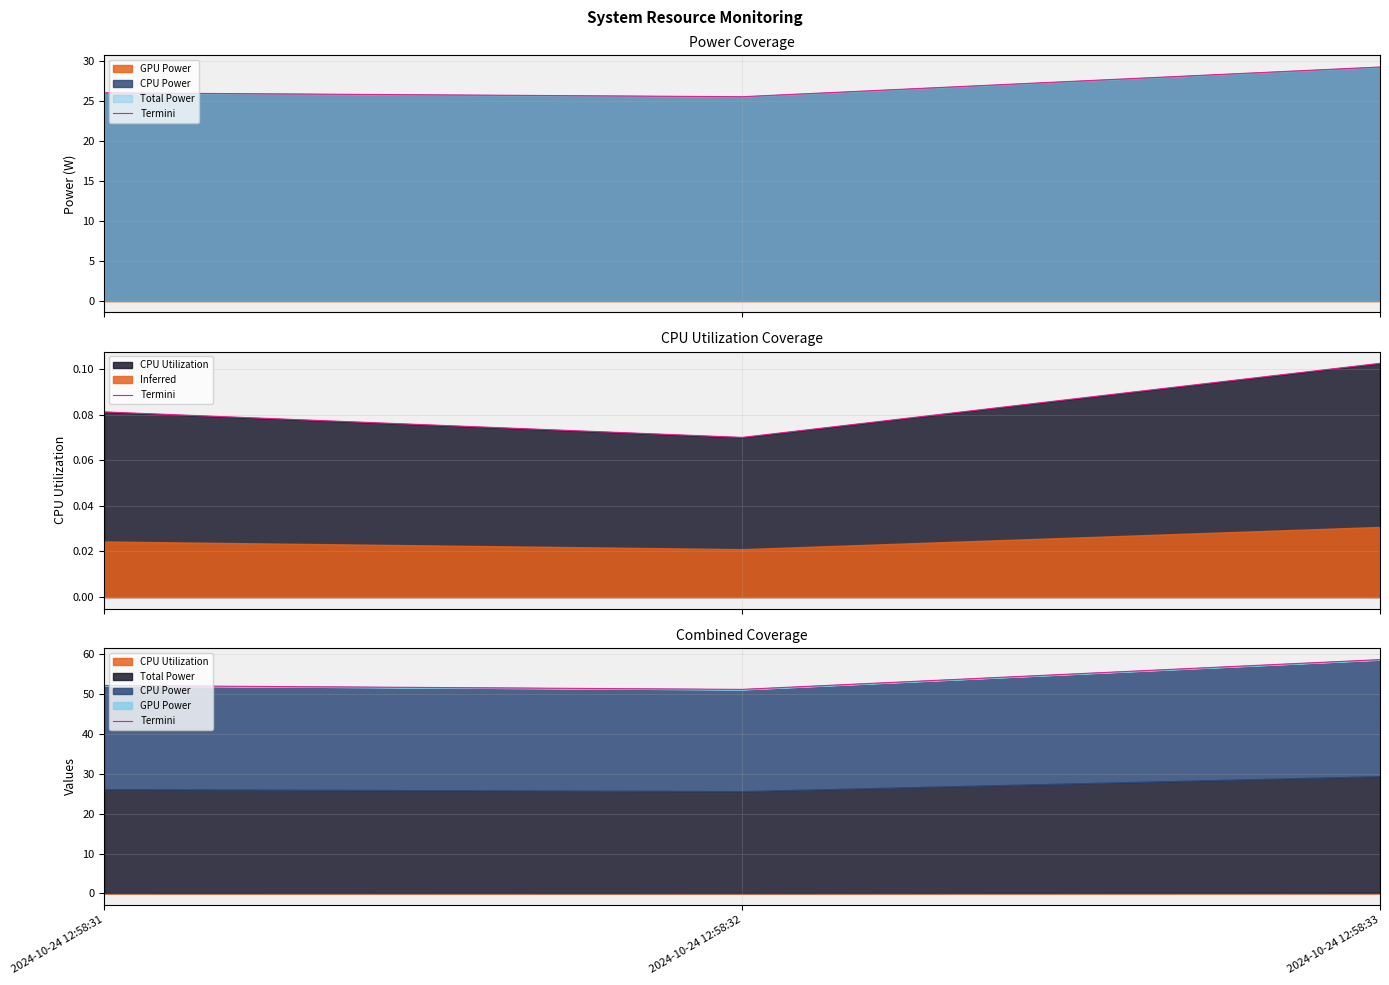

Where is the data nearest to the value 54?

2024-10-24 12:58:31